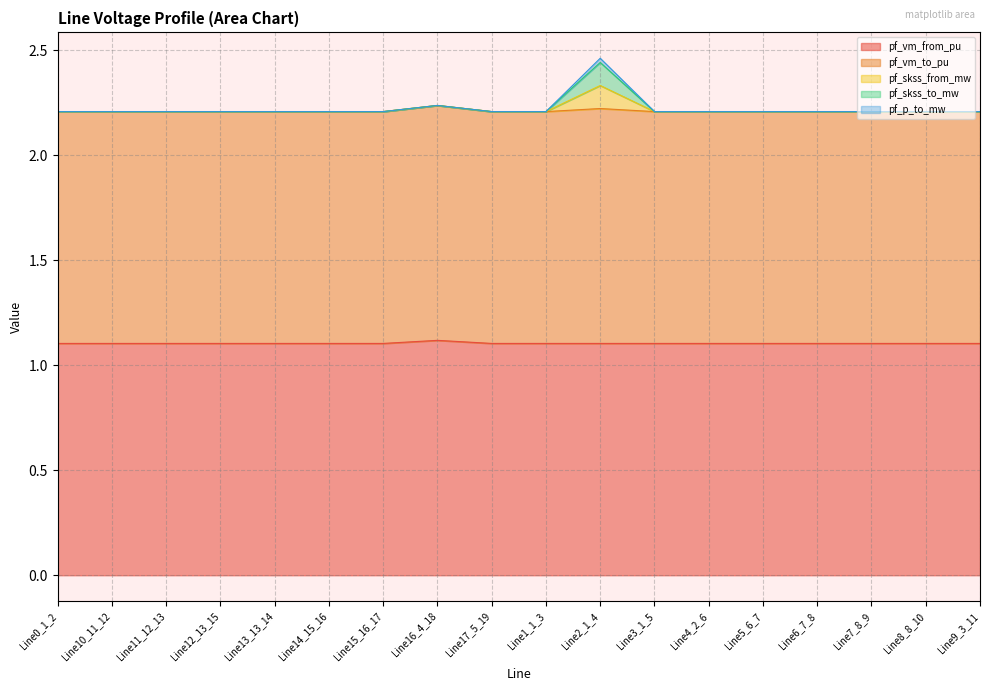

Does the chart display data point markers on the line(s)?

No